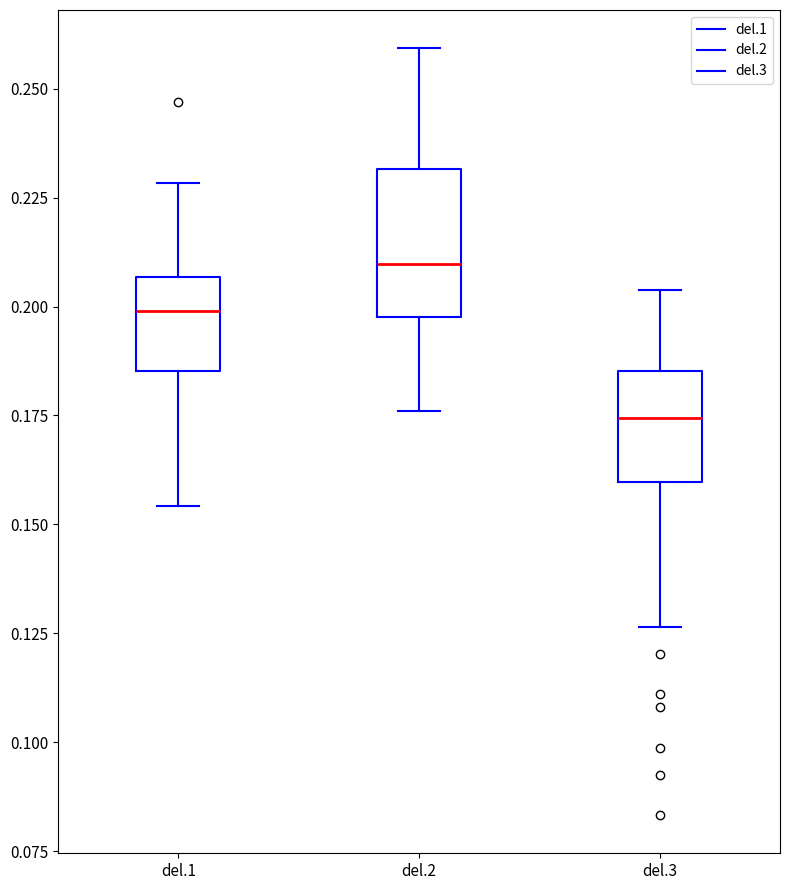

Which box has the lowest median line?

del.3